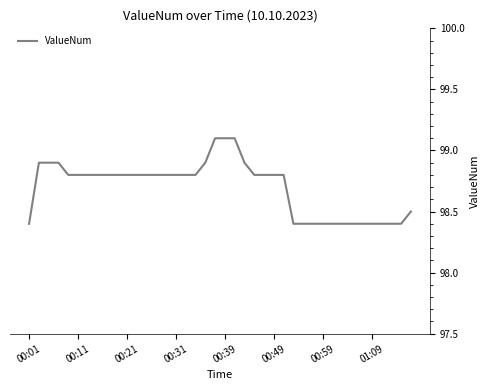

How many lines are shown in the chart?

1